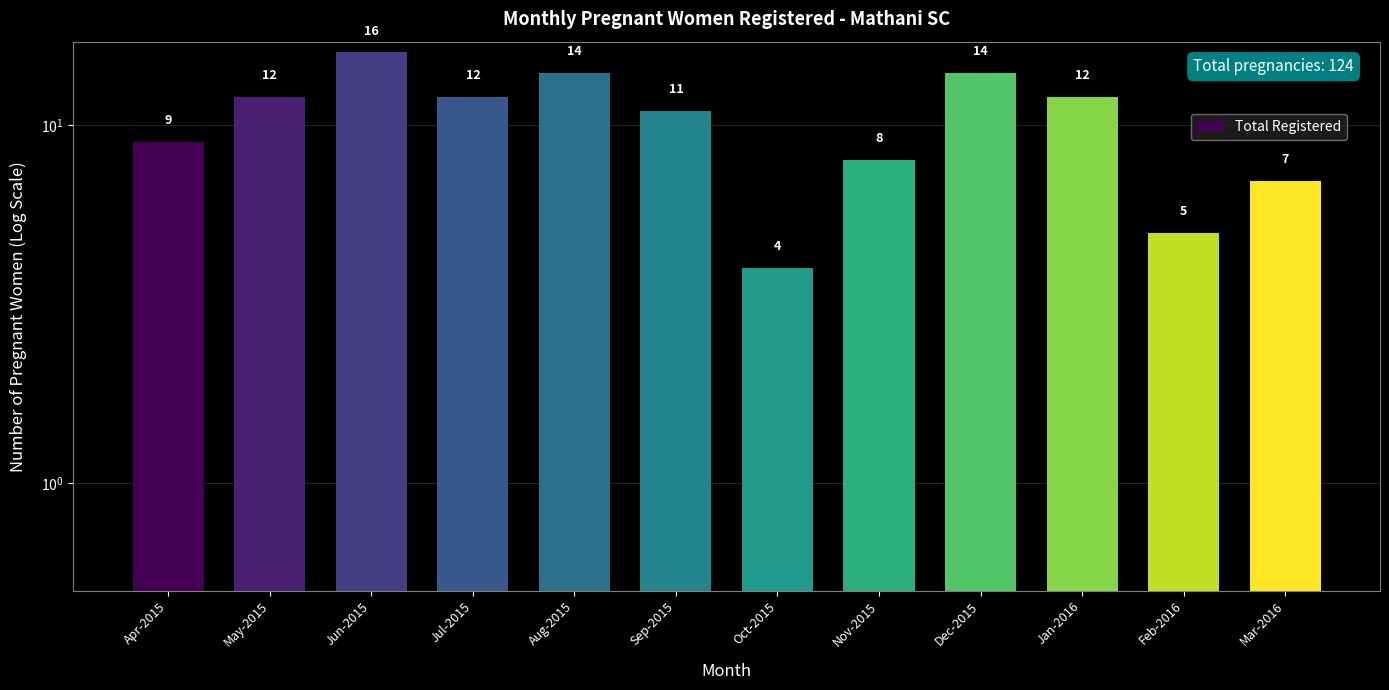

How many data points are less than 12?

6